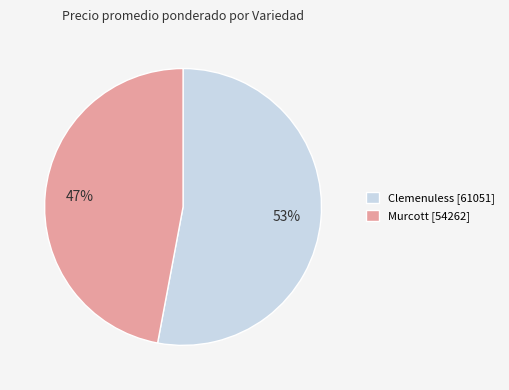

Which slice is the smallest?

Murcott [54262]